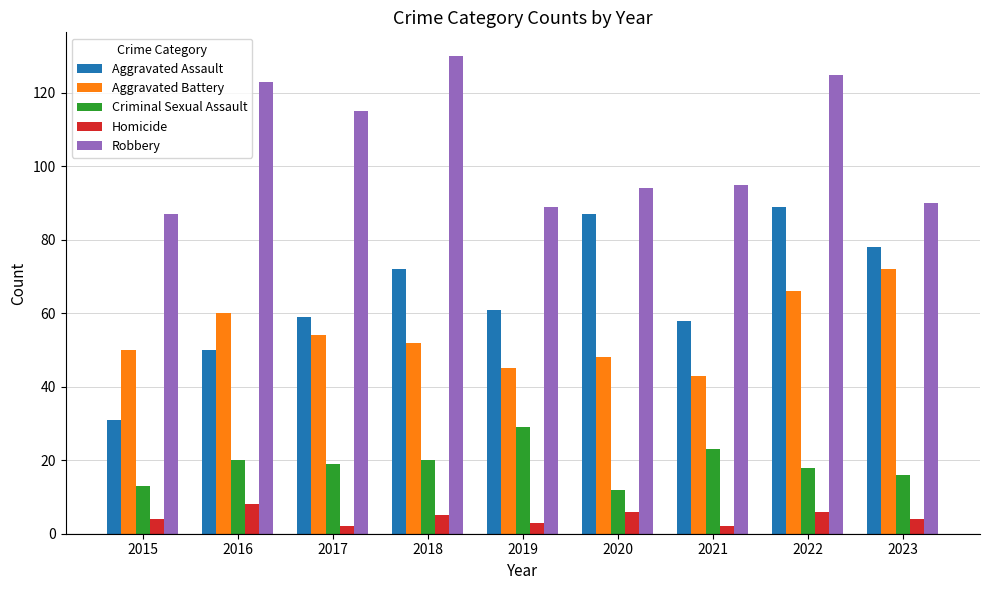

What is the greatest value displayed?

130